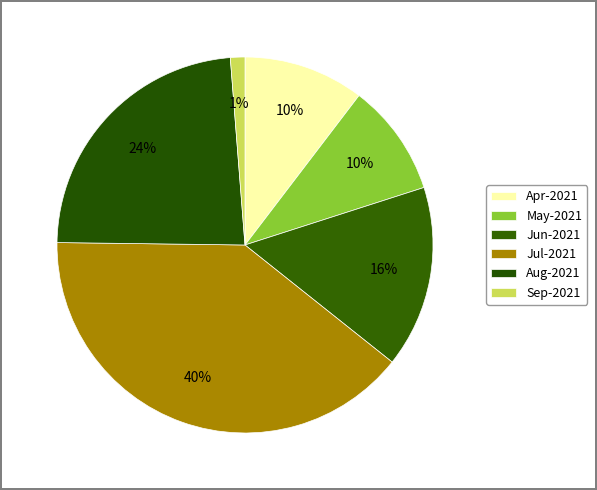

What percentage is the Jun-2021 slice, to the nearest percent?

16%